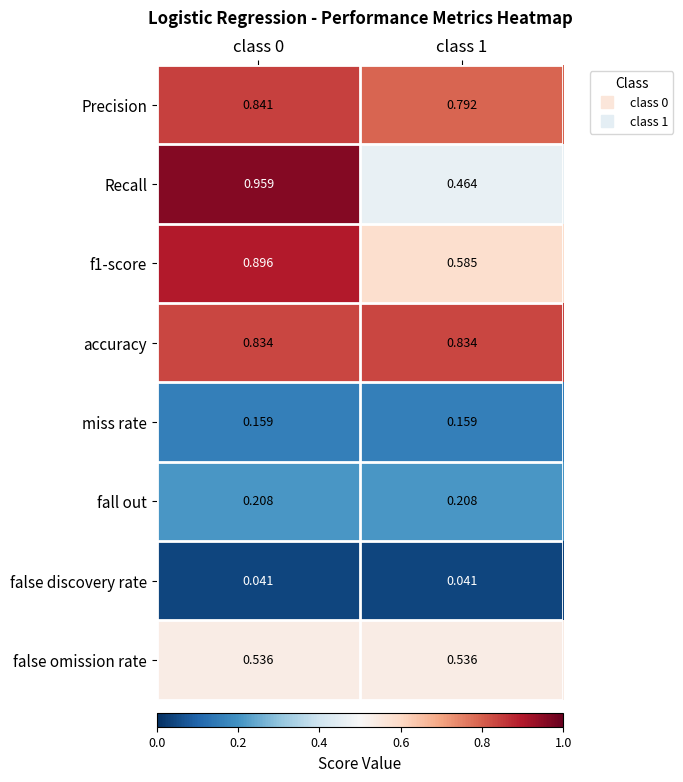

What is the total value across all series at class 1?

3.6